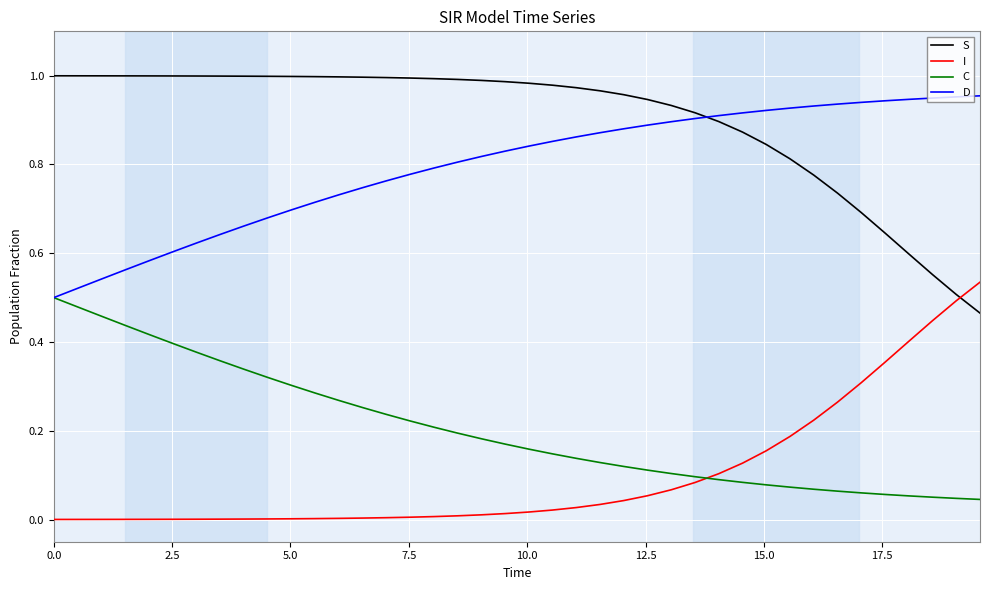

Which series ends up on top after the final intersection of I and C?

I